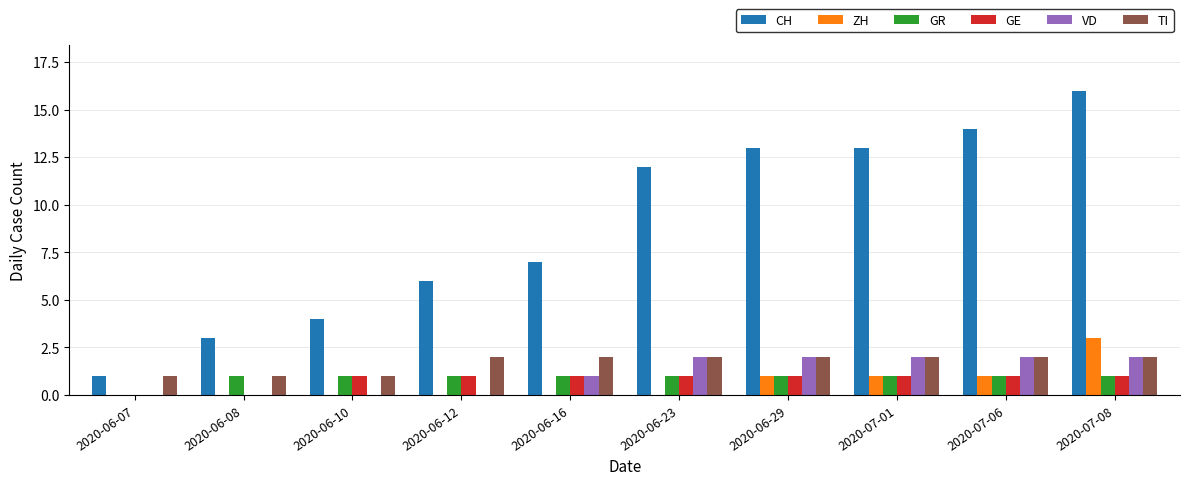

What is the total value across all series at 2020-06-29?

20